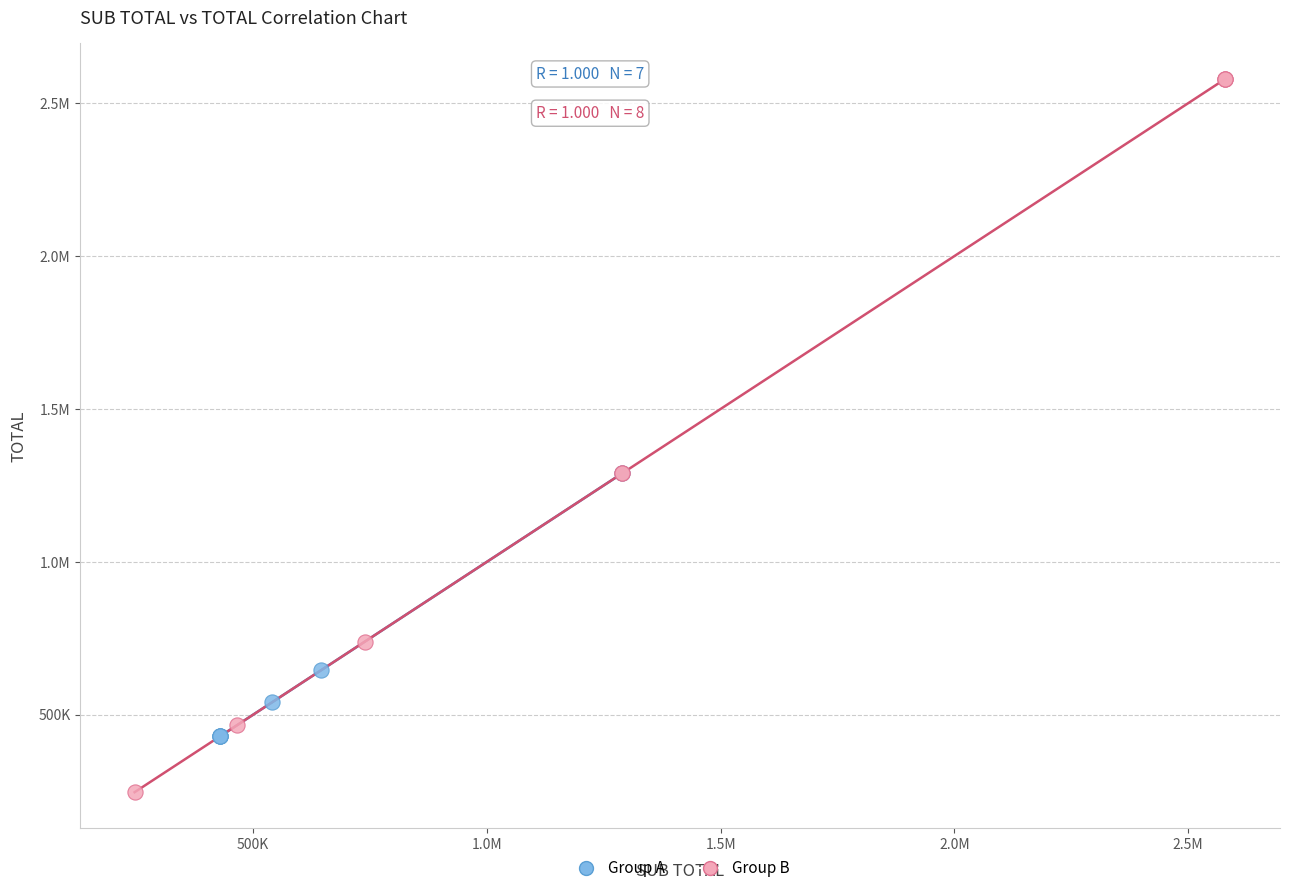

What are all the series names shown in the legend?

Group A, Group B